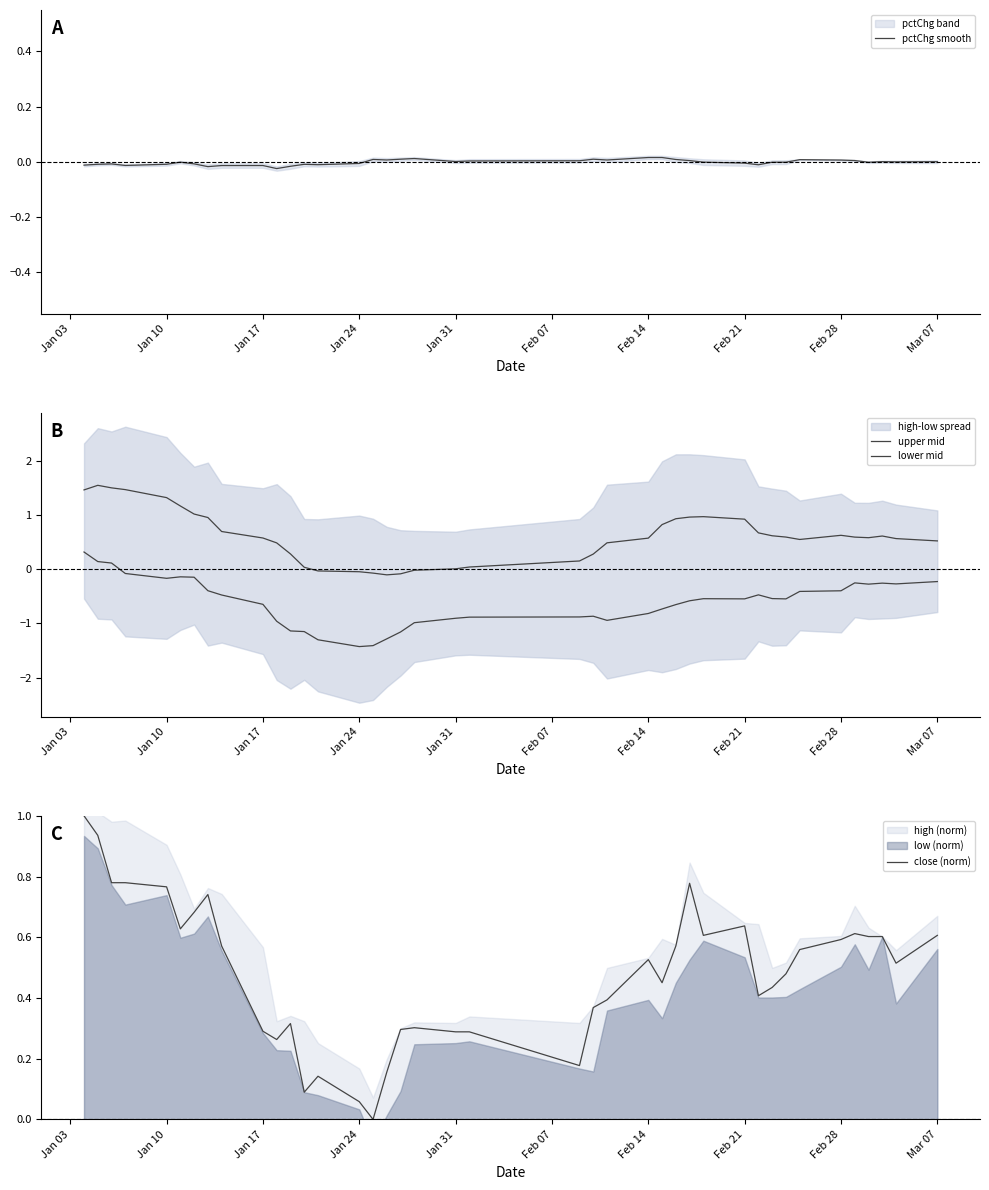

What is the highest value of the close (norm) series?

1.0